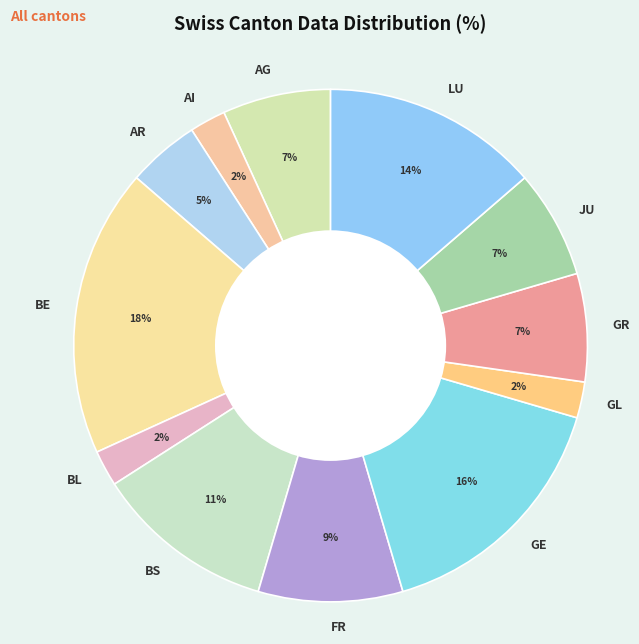

The LU slice represents 1% of the pie. True or false?

False